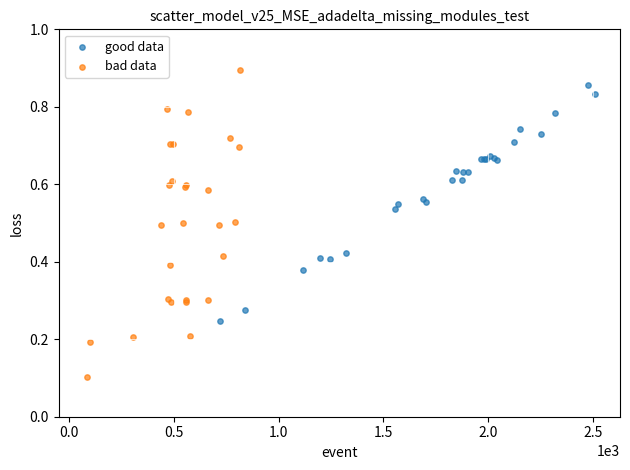

Which series contains the lowest Y value?

bad data